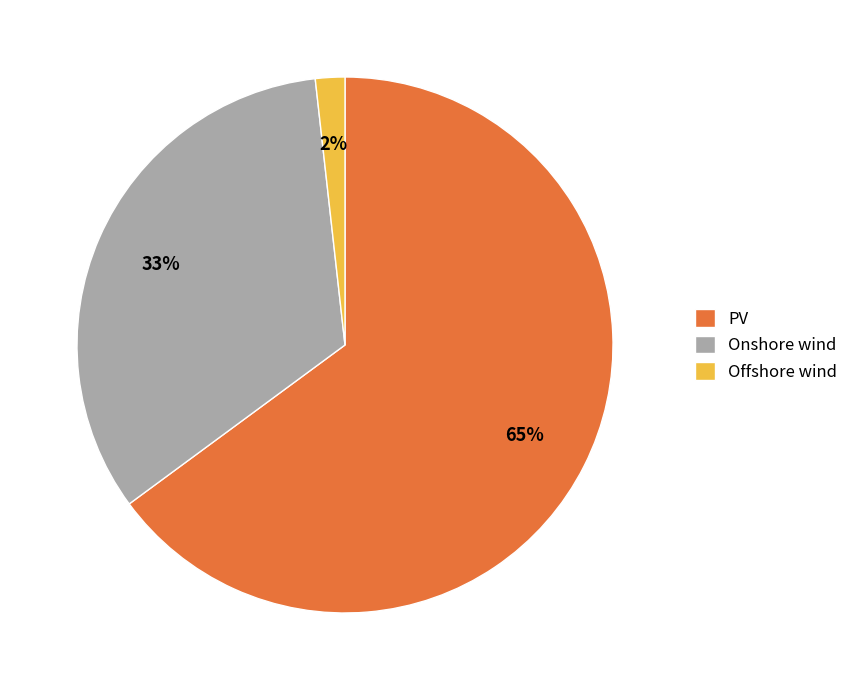

Does any single category account for the majority?

Yes